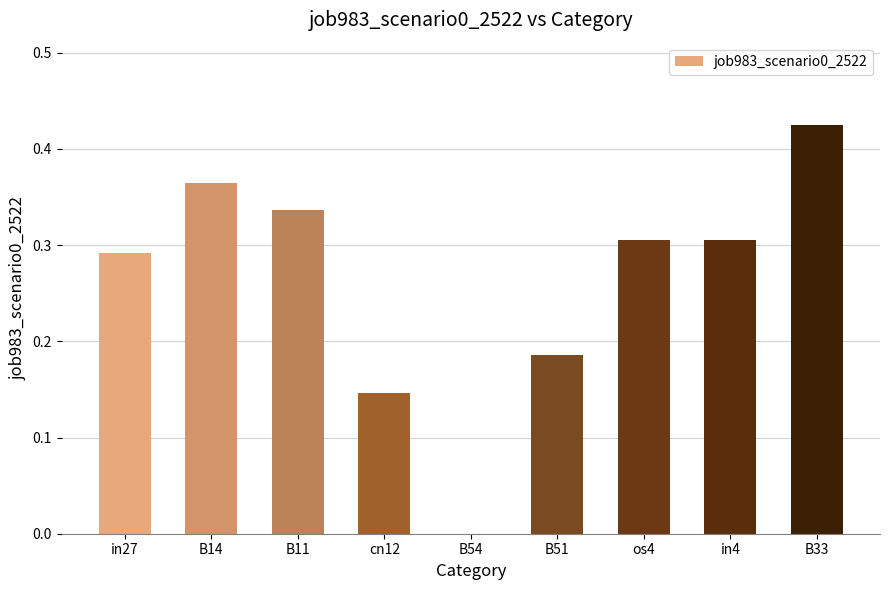

True or false: the data shows 0.2 at B14.

False